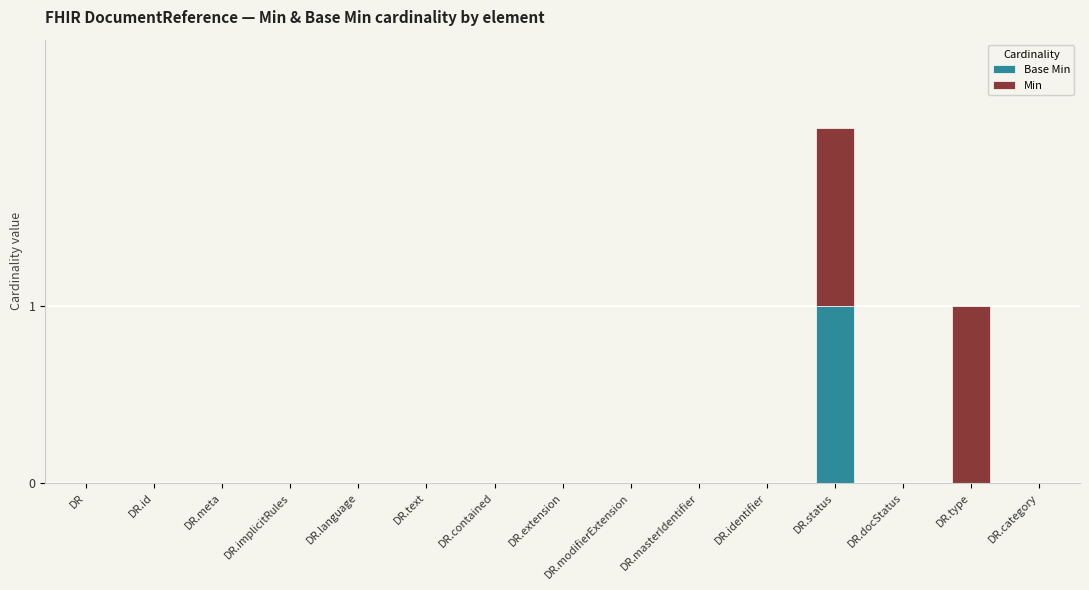

At which category is the sum across all series the highest?

DR.status